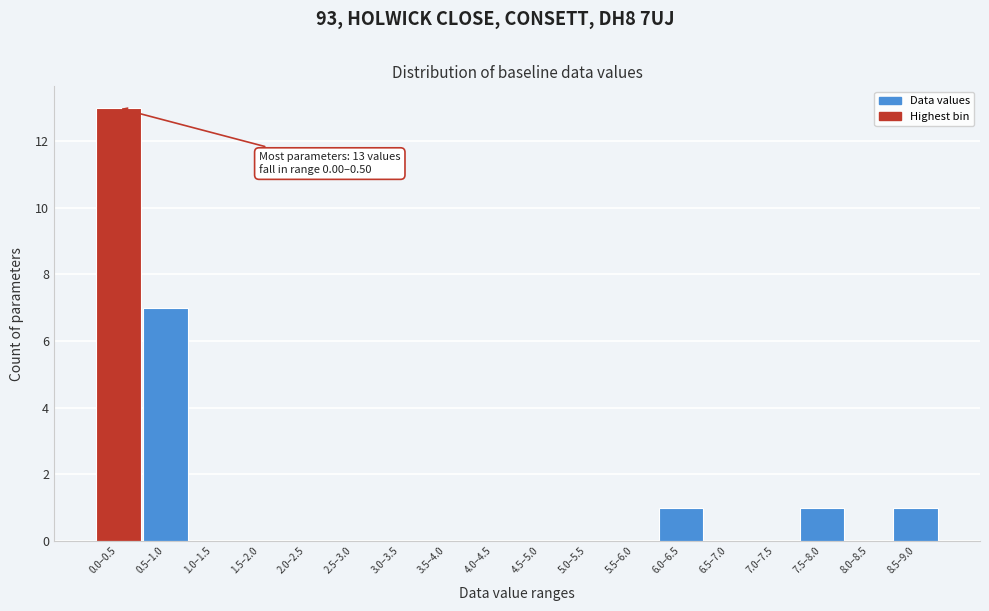

Reading left to right, what are all the values shown in this chart?

0.0–0.5=13	0.5–1.0=7	1.0–1.5=0	1.5–2.0=0	2.0–2.5=0	2.5–3.0=0	3.0–3.5=0	3.5–4.0=0	4.0–4.5=0	4.5–5.0=0	5.0–5.5=0	5.5–6.0=0	6.0–6.5=1	6.5–7.0=0	7.0–7.5=0	7.5–8.0=1	8.0–8.5=0	8.5–9.0=1